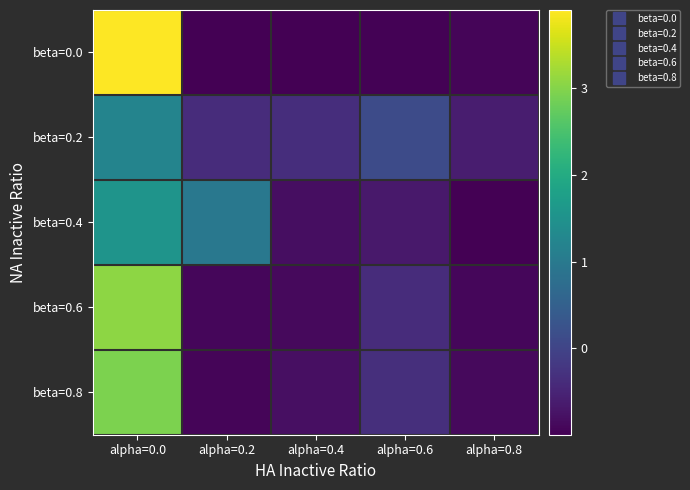

Is the value of beta=0.2 at alpha=0.0 greater than the value of beta=0.4 at alpha=0.2?

Yes